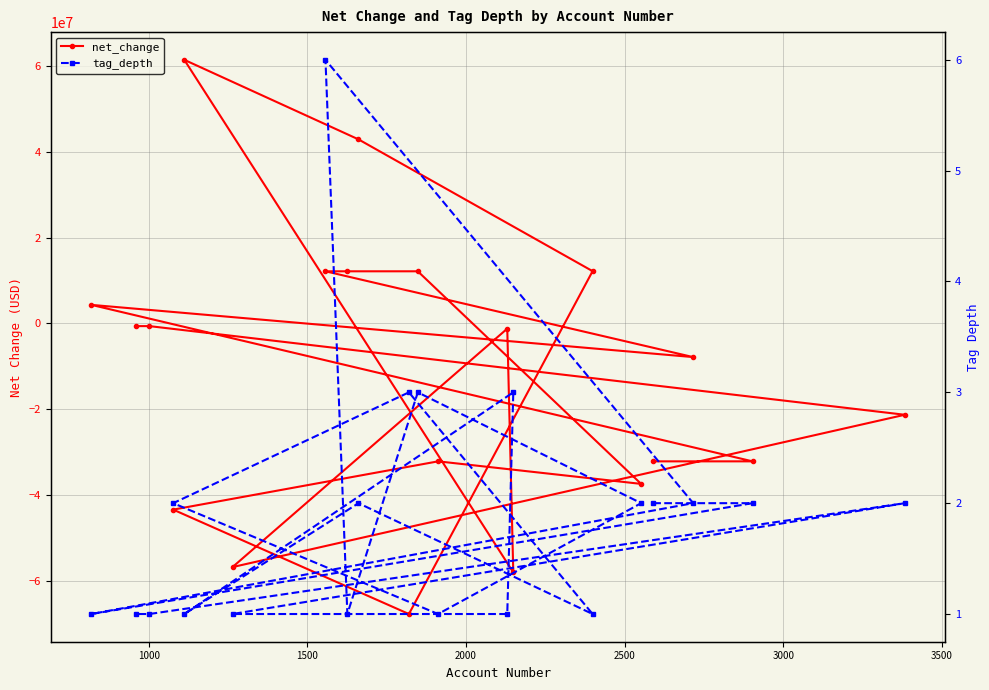

True or false: net_change has a value of -5125381 at 2000.

False